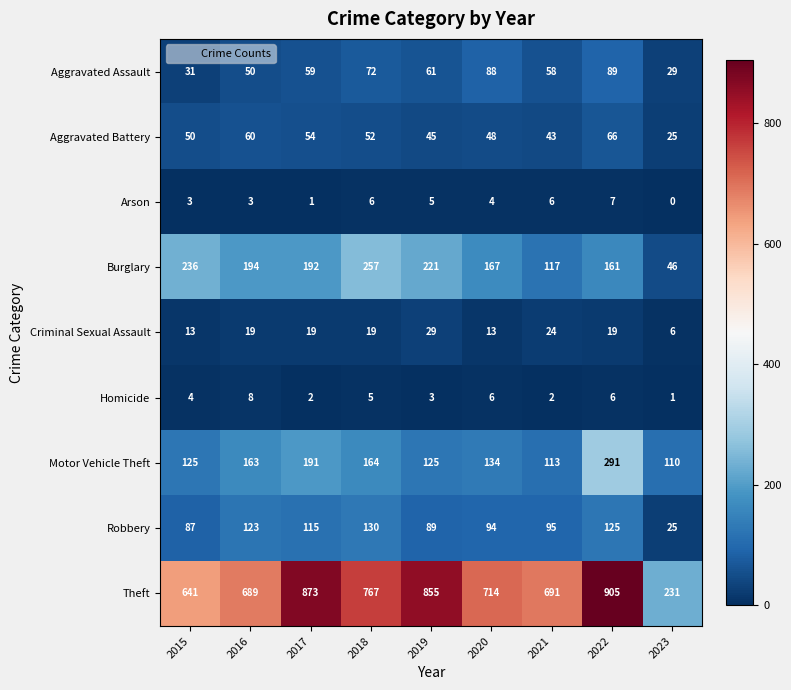

Where is Aggravated Assault nearest to the value 59?

2017